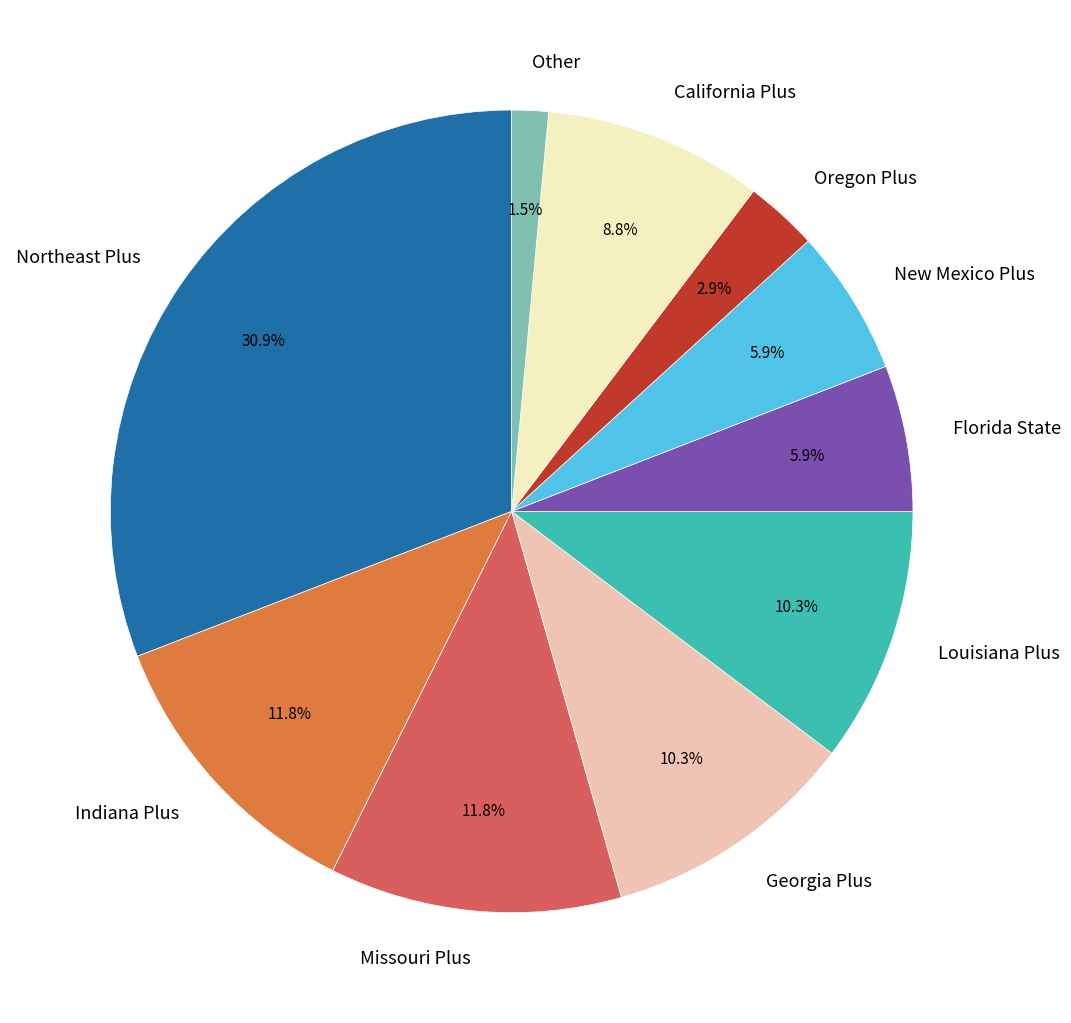

How many segments does this pie chart have?

10